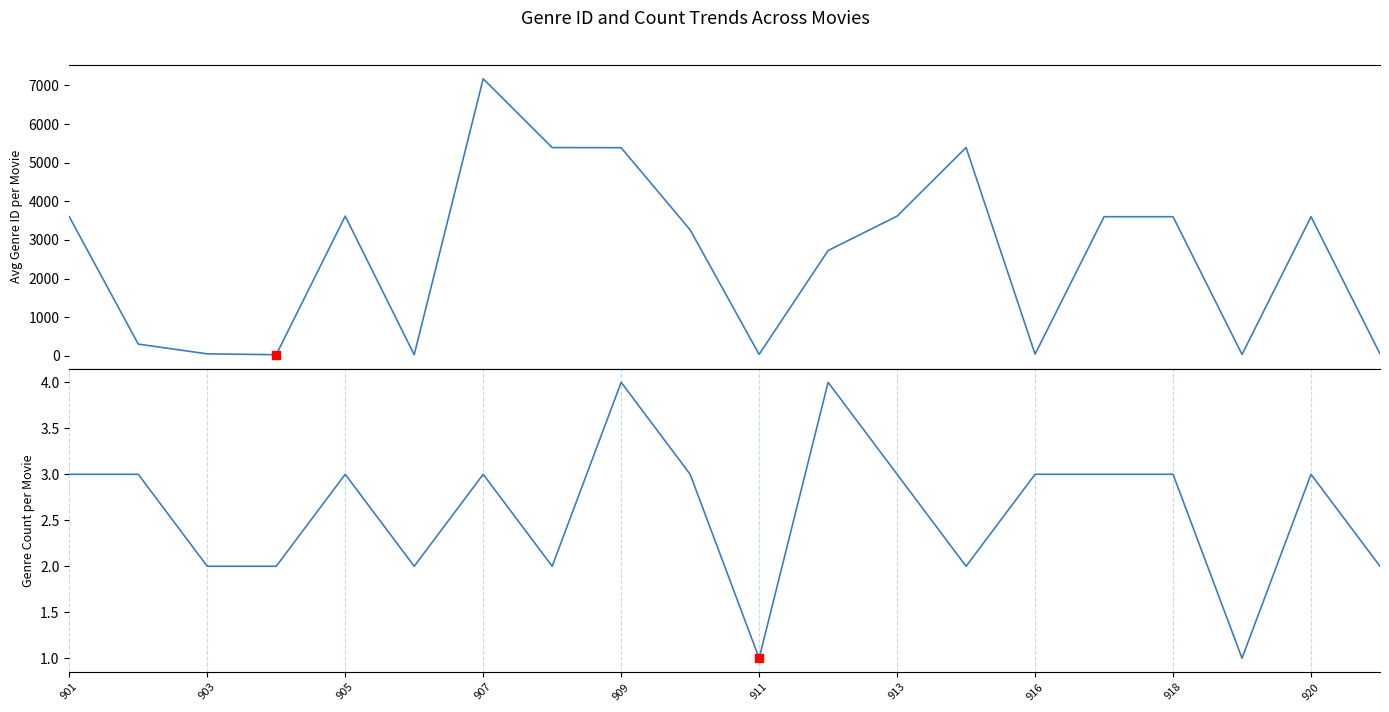

Reading left to right, what are all the values shown in this chart?

Avg Genre ID: 3600.7	301.3	49.0	26.5	3615.7	26.5	7173.0	5392.0	5388.2	3260.3	35.0	2725.0	3615.7	5393.5	42.0	3600.7	3600.7	35.0	3600.7	49.0
Genre Count: 3.0	3.0	2.0	2.0	3.0	2.0	3.0	2.0	4.0	3.0	1.0	4.0	3.0	2.0	3.0	3.0	3.0	1.0	3.0	2.0